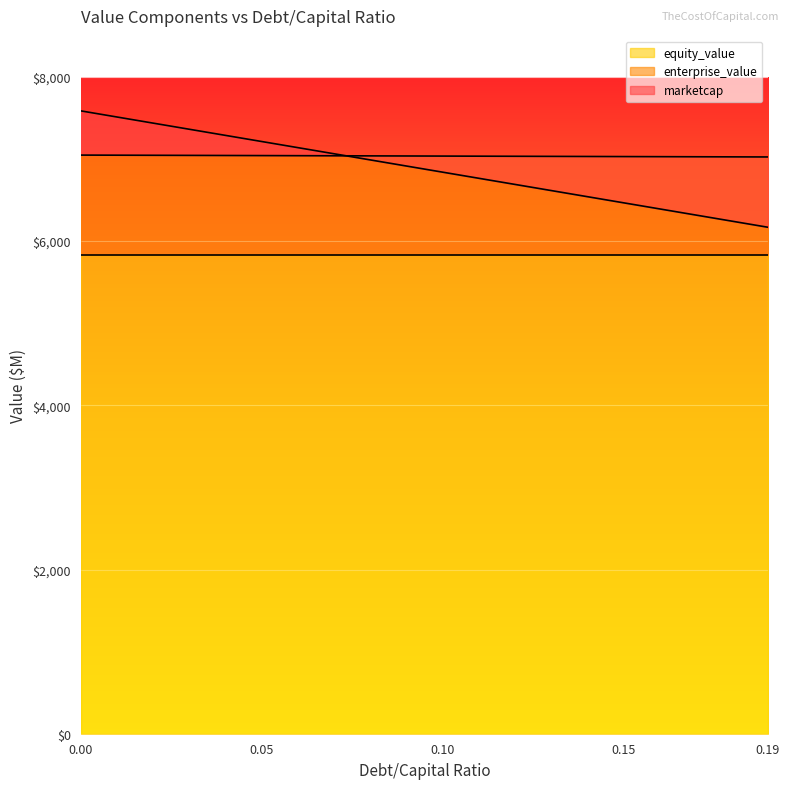

Does the chart display data point markers on the line(s)?

No